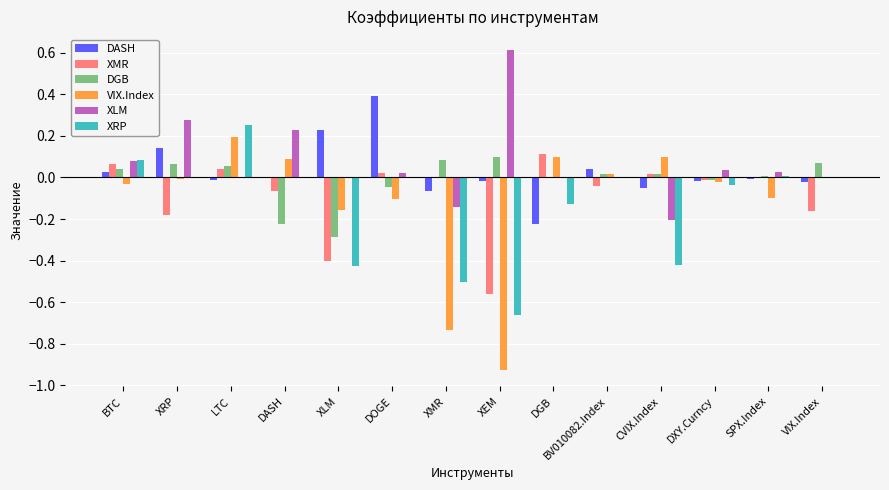

The value of DGB at BV010082.Index is 0.0. True or false?

True